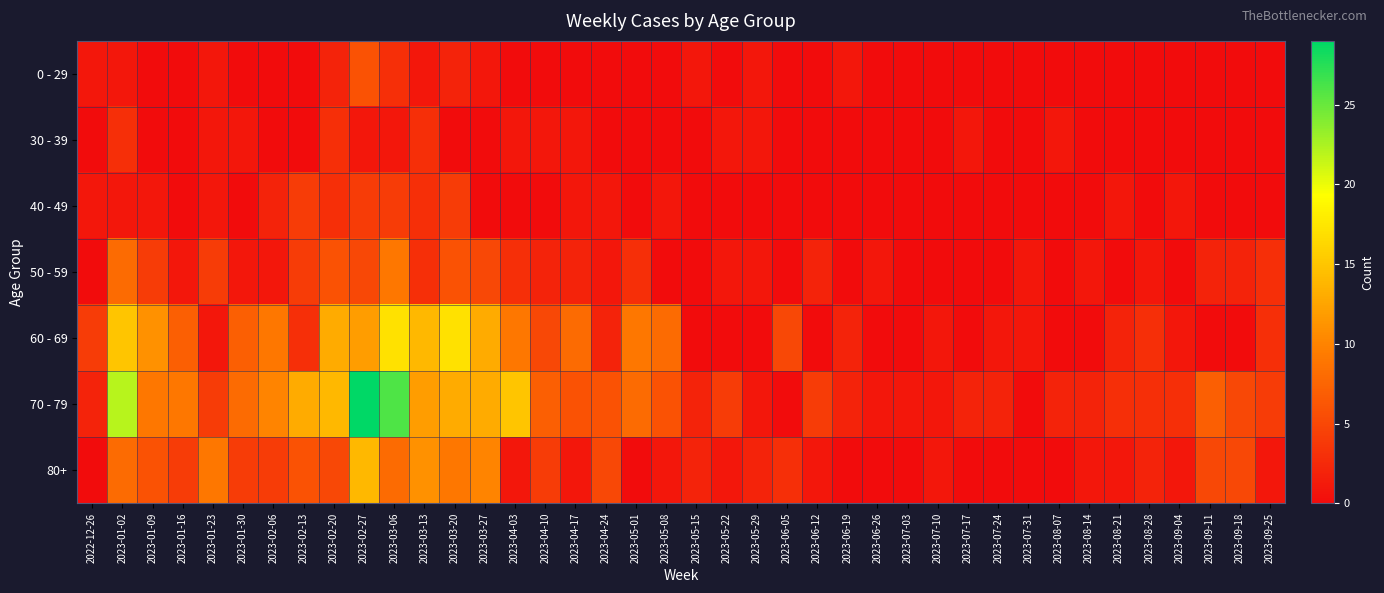

Rank the series by their maximum value, from lowest to highest.

30 - 39, 40 - 49, 0 - 29, 50 - 59, 80+, 60 - 69, 70 - 79